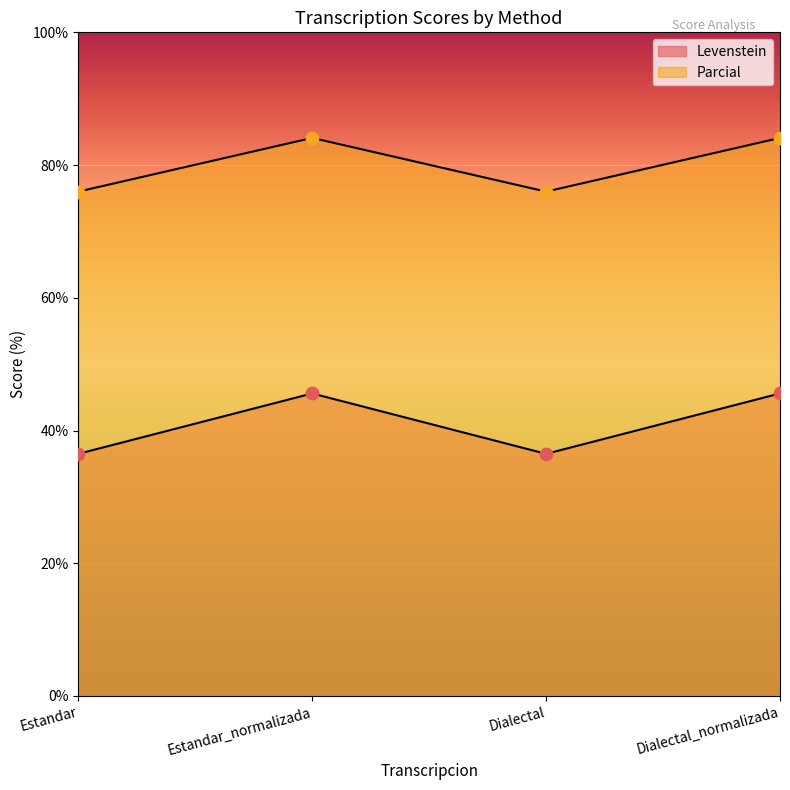

What are all the series names shown in the legend?

Levenstein, Parcial